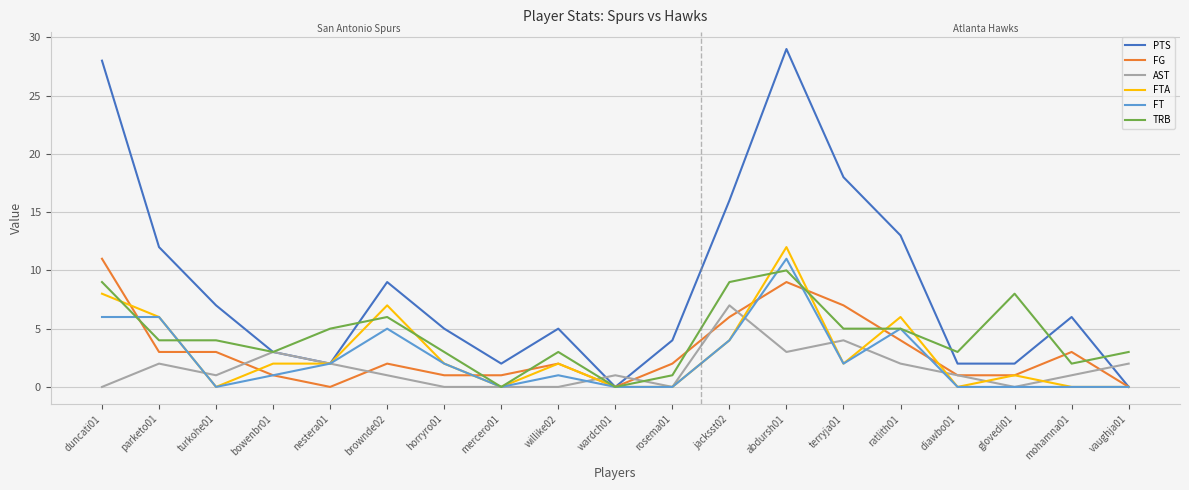

At which label does FT first exceed 1?

duncati01